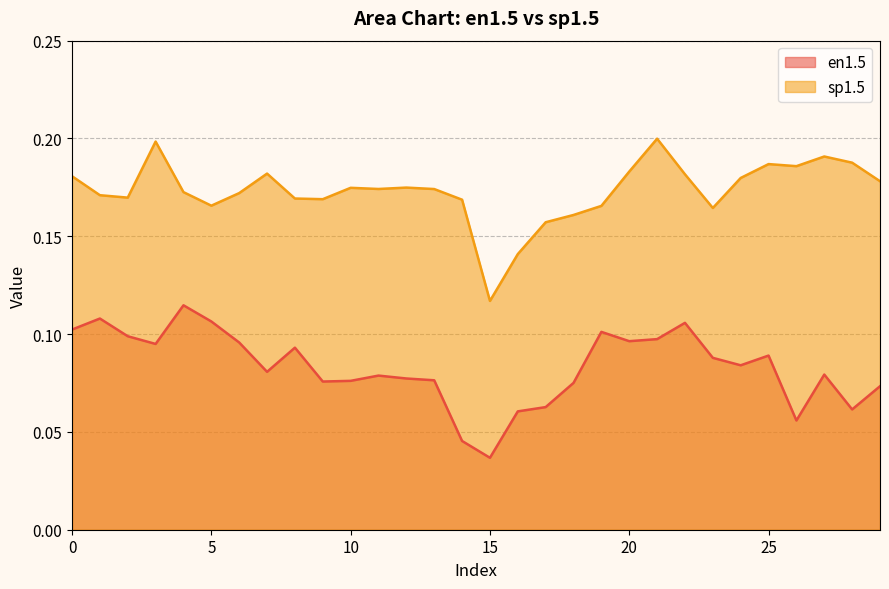

The value of sp1.5 at 1 is 0.2. True or false?

True